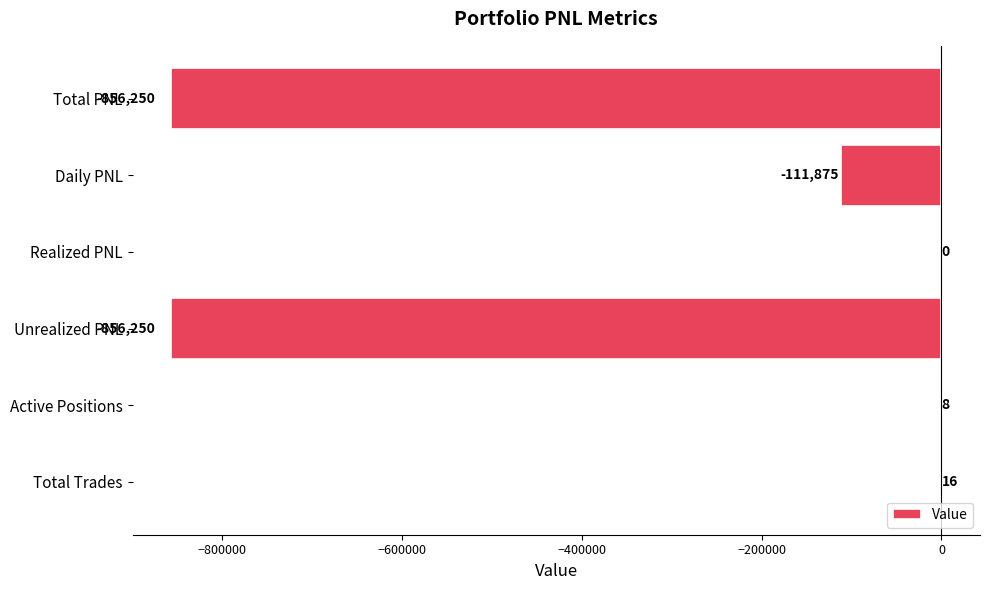

Reading bottom to top, extract all data points from this chart.

Total Trades=16.0	Active Positions=8.0	Unrealized PNL=-856250.0	Realized PNL=0.0	Daily PNL=-111875.0	Total PNL=-856250.0